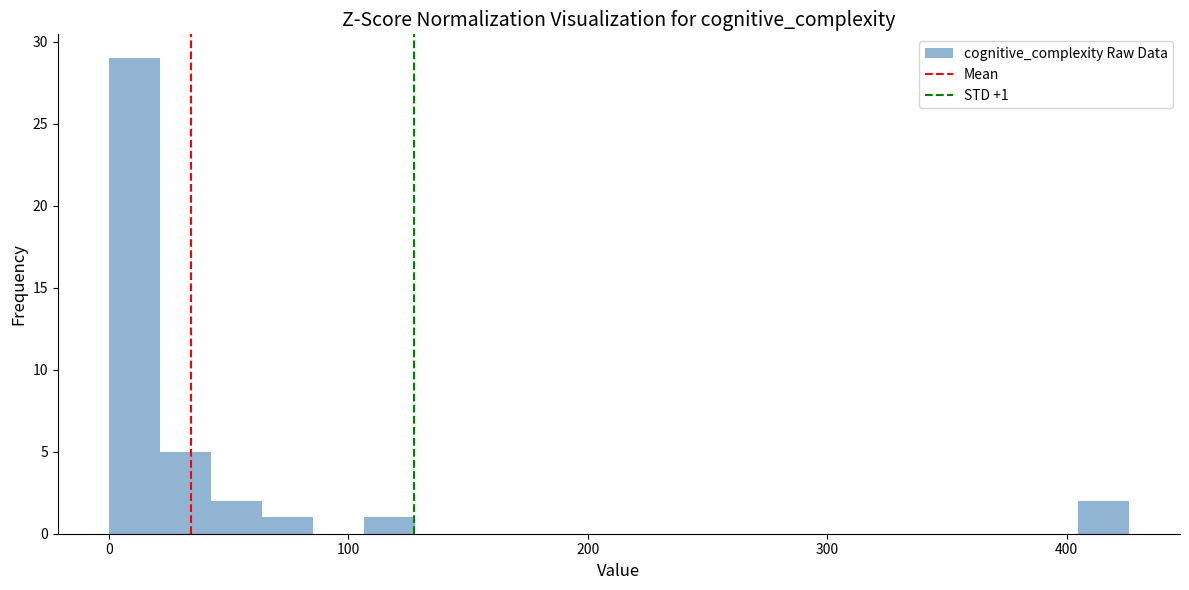

Read against the x-axis, roughly where is the centre of the tallest bar?

10